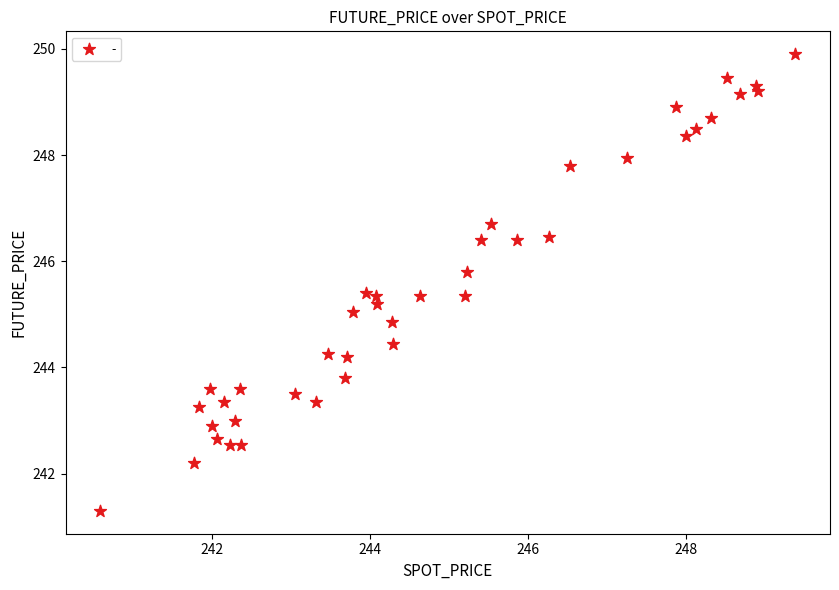

What is the range of Y values (max minus min)?

8.6